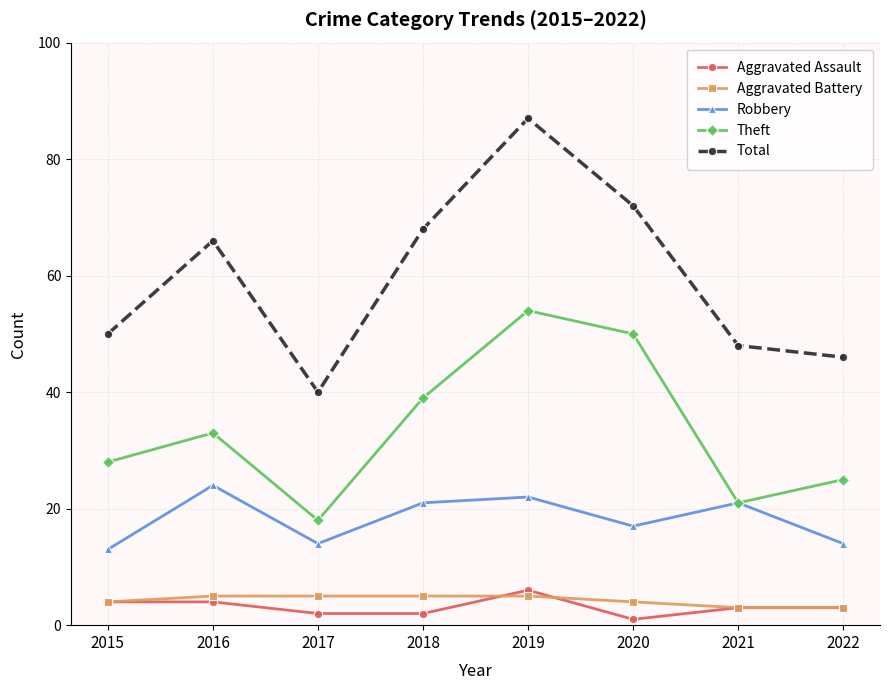

The value of Robbery at 2020 is 8. True or false?

False